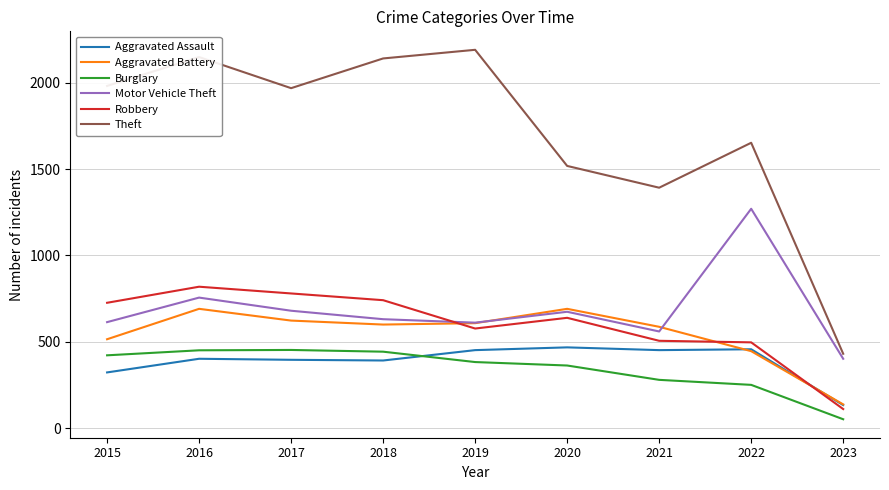

Where is the first local maximum for Aggravated Battery?

2016